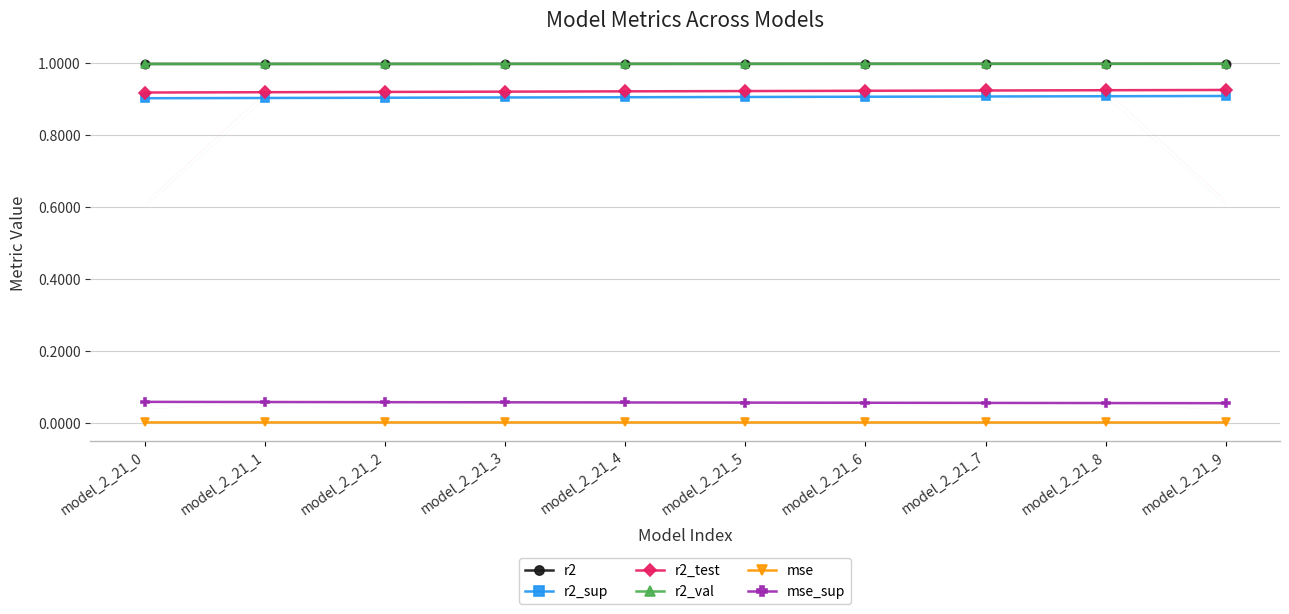

True or false: r2_test and mse cross at least once.

False